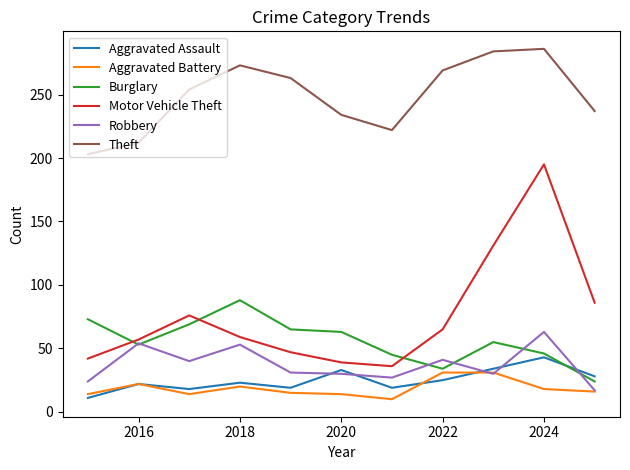

Does the chart have visible grid lines?

No